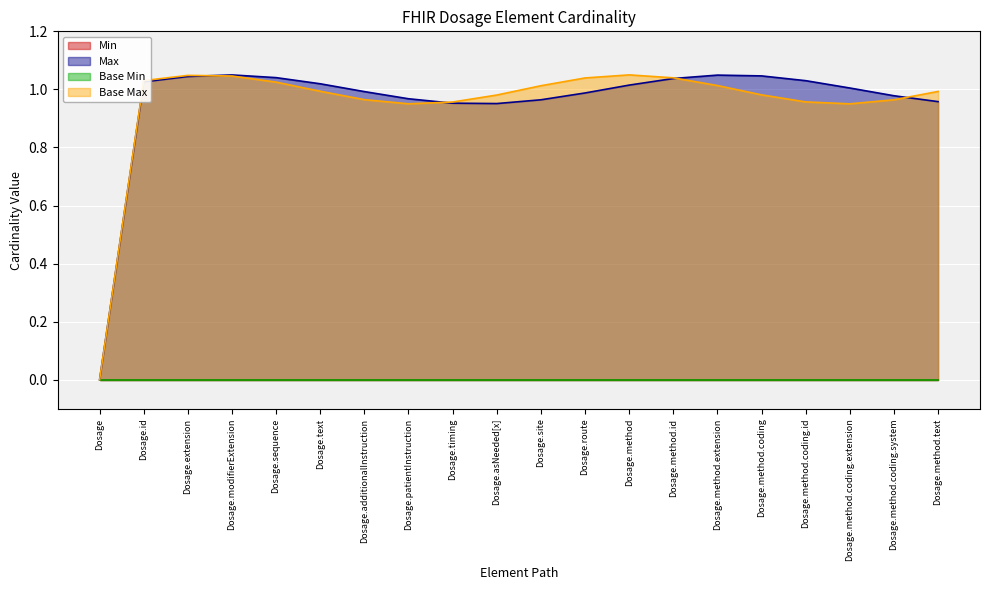

How many lines are shown in the chart?

4